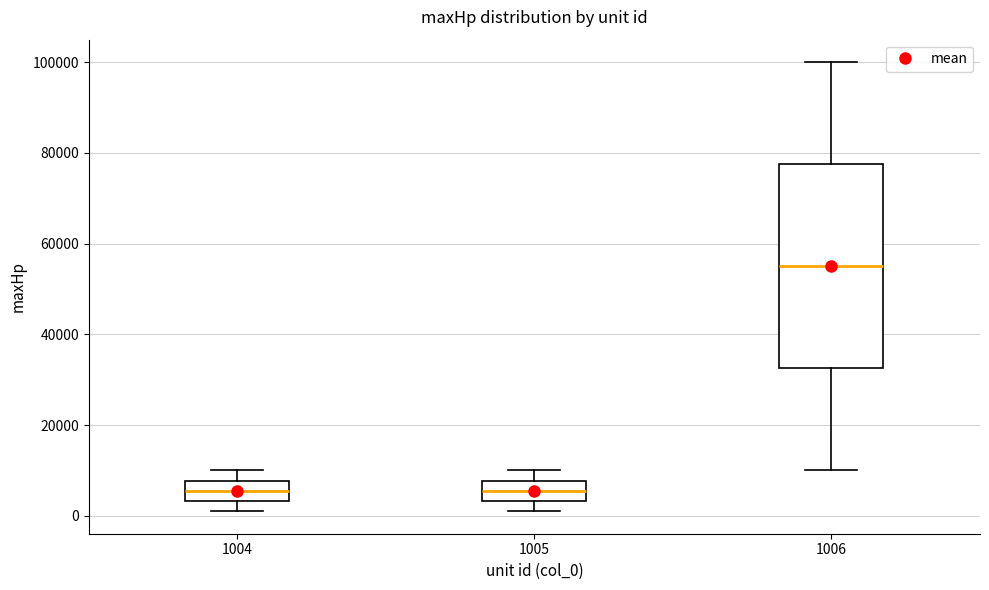

Reading left to right, read every box against the y-axis: the position of its median line, the range the box covers, and the ends of its whiskers. The values are not printed on the chart, so give them approximately, as read against the axis.

1004: median 6000, box 4000 to 8000, whiskers 2000 to 10000
1005: median 6000, box 4000 to 8000, whiskers 2000 to 10000
1006: median 56000, box 32000 to 78000, whiskers 10000 to 100000